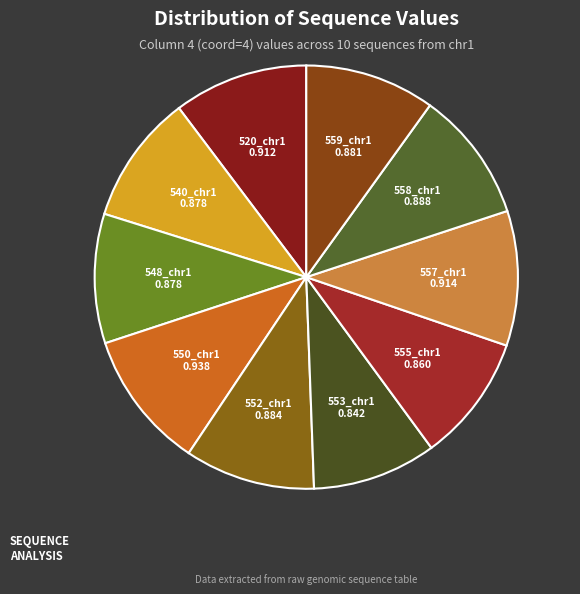

The 548_chr1 slice represents 10% of the pie. True or false?

True